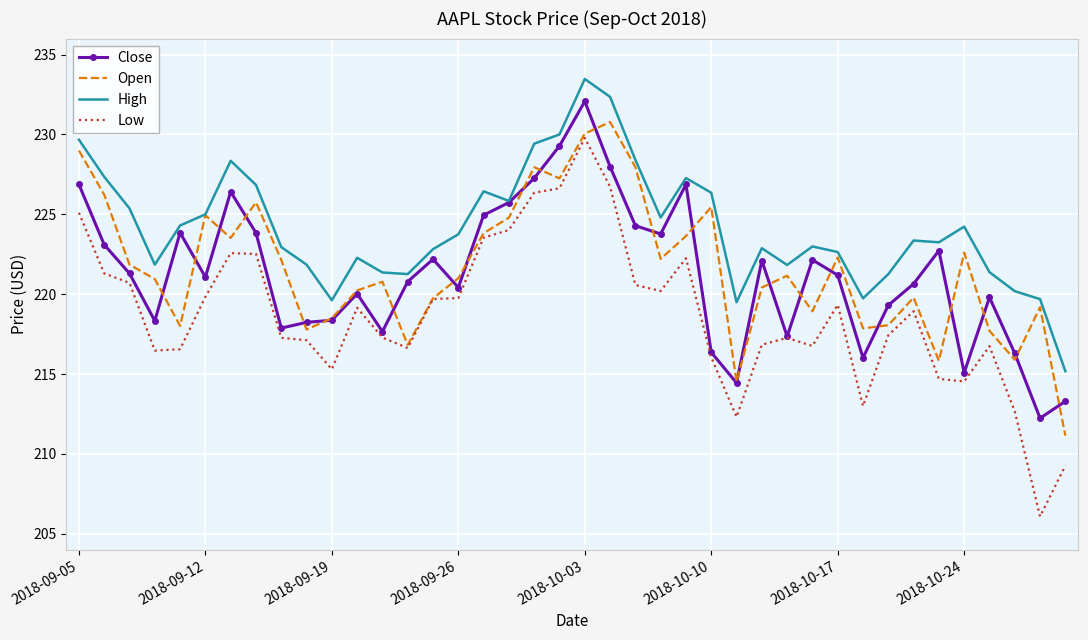

Which series has the widest spread of values?

Low